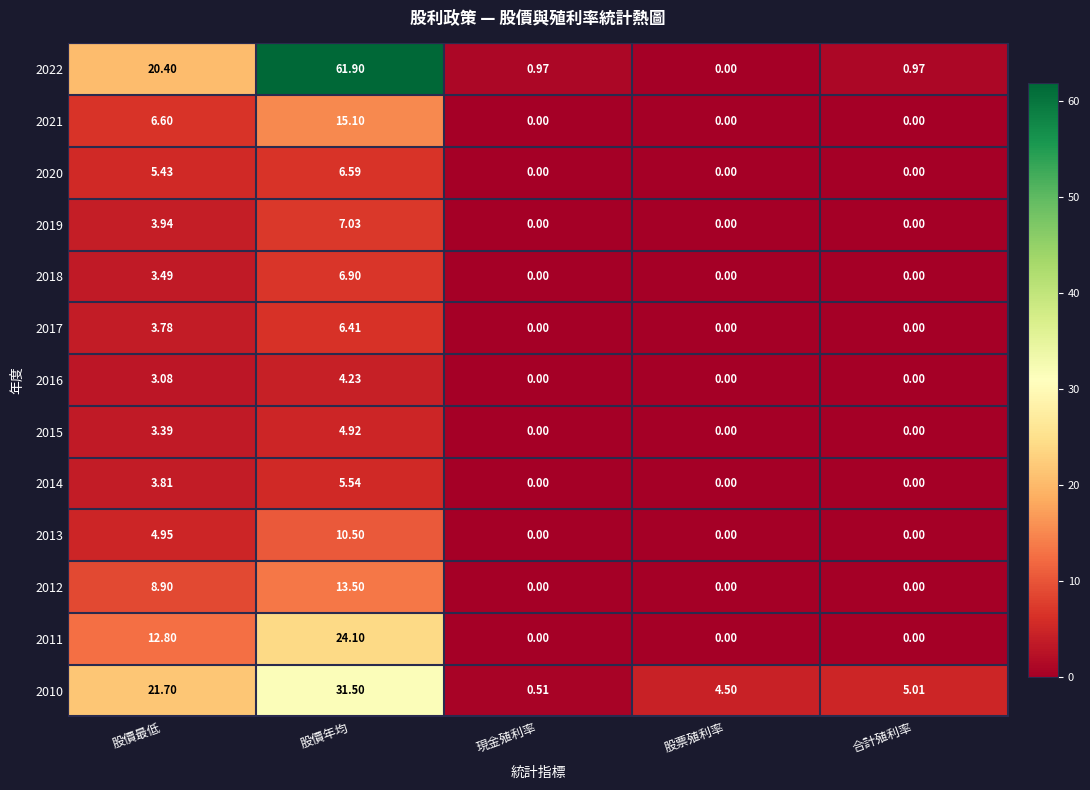

List the series in order of their peak value, lowest first.

2016, 2015, 2014, 2017, 2020, 2018, 2019, 2013, 2012, 2021, 2011, 2010, 2022